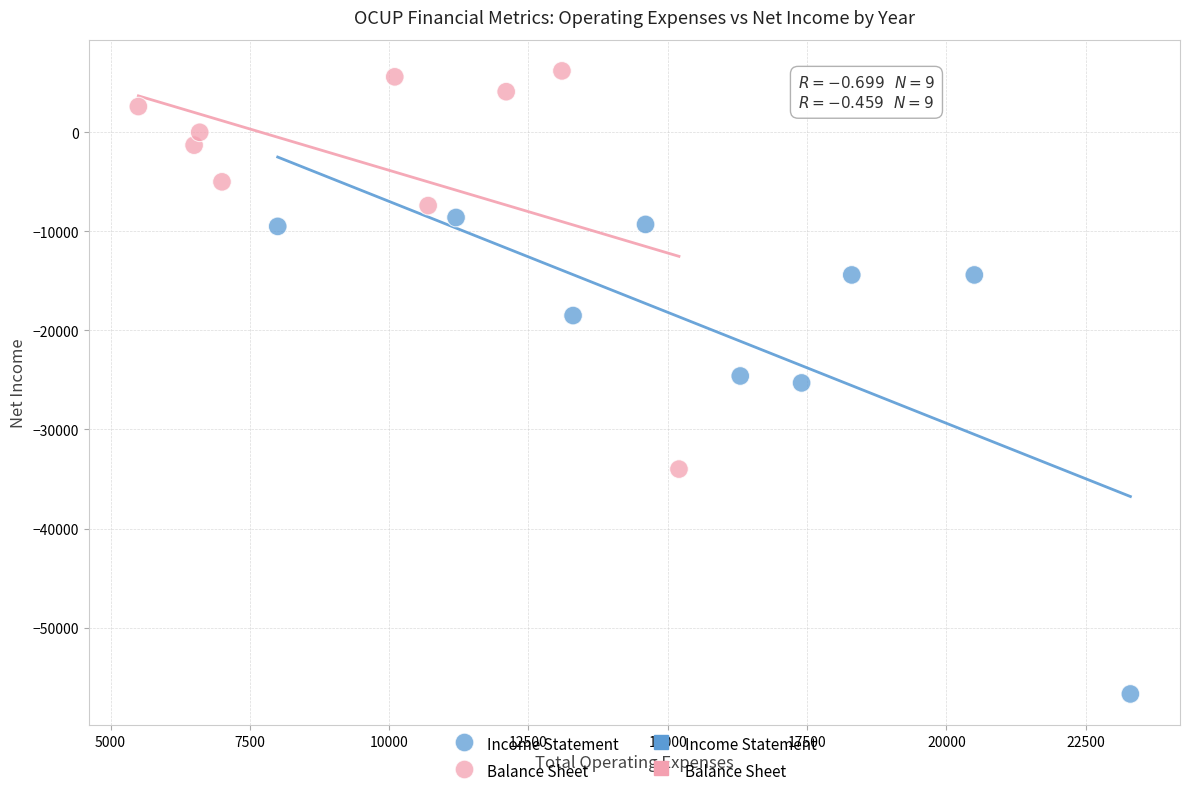

Which series reaches the maximum Y coordinate?

Balance Sheet